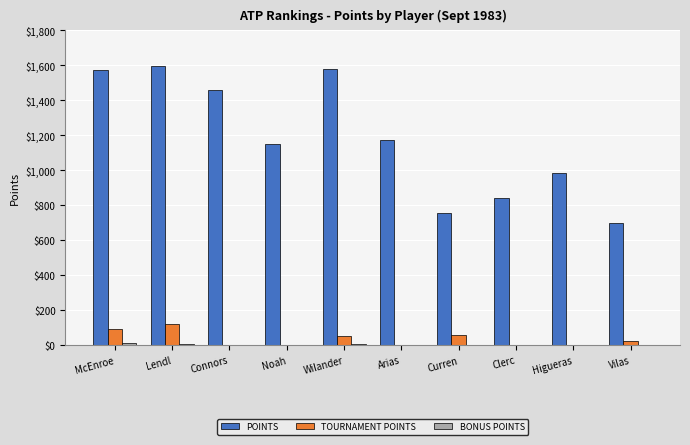

Are the bars horizontal?

No